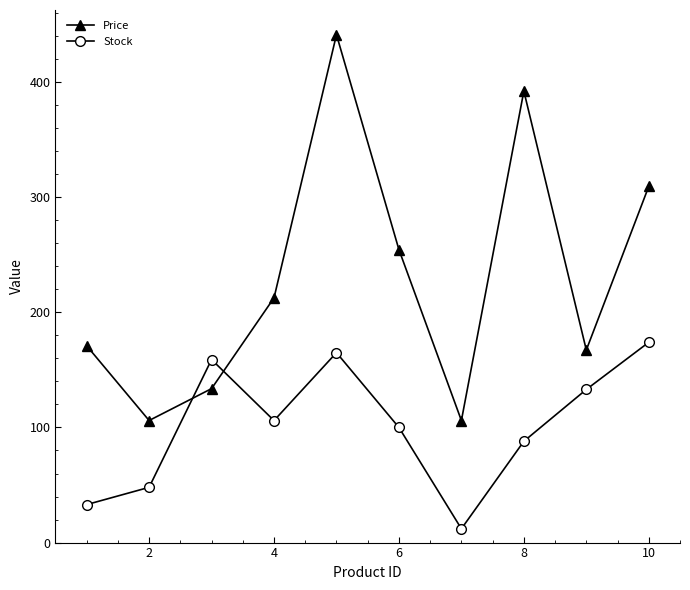

What is the value of the Price point at the 3rd from the left?

133.8